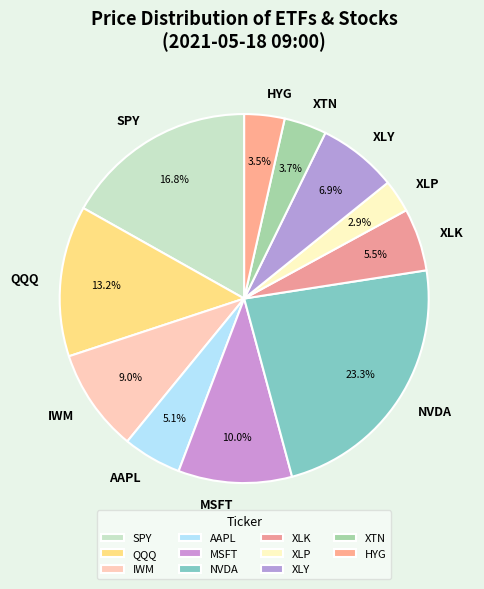

What percentage do HYG and QQQ together represent?

16.7%